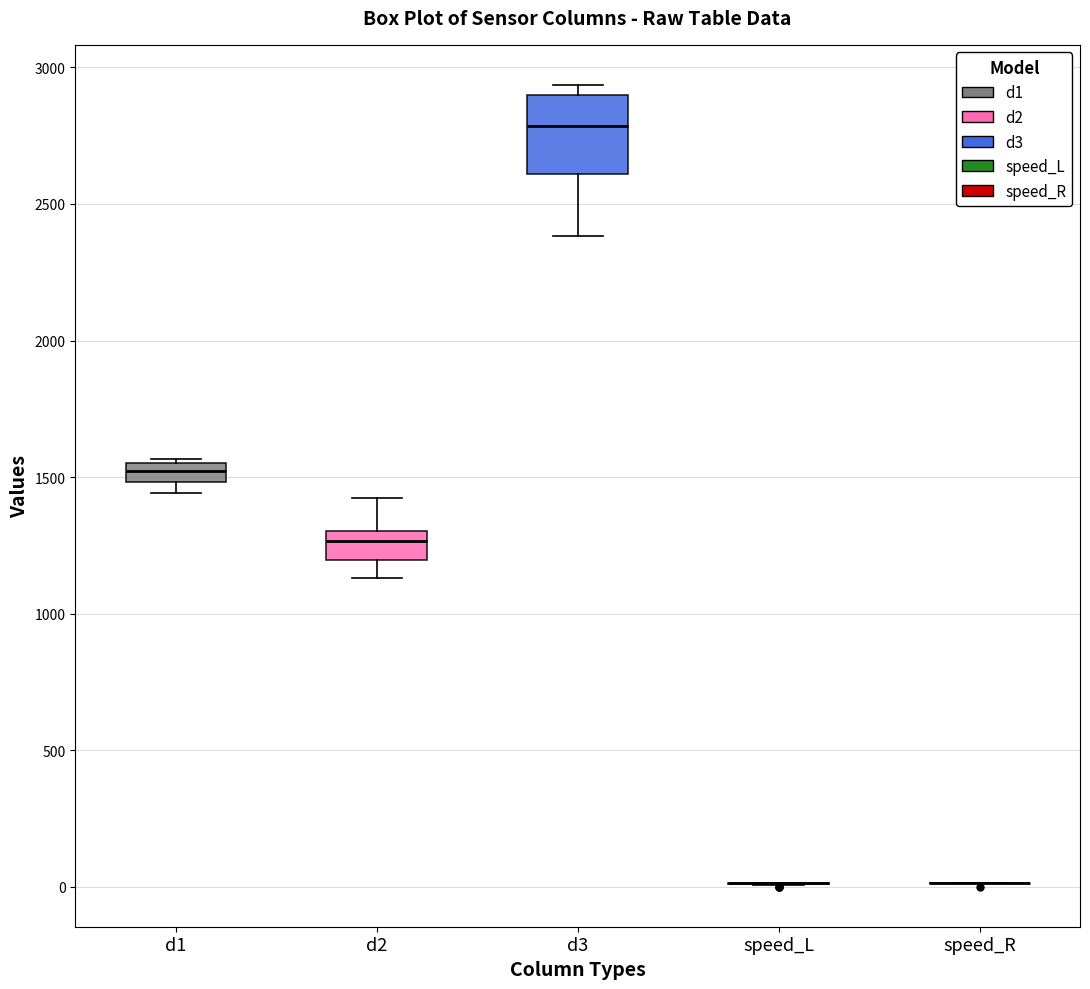

Which box is the tallest, from its lower edge to its upper edge?

d3